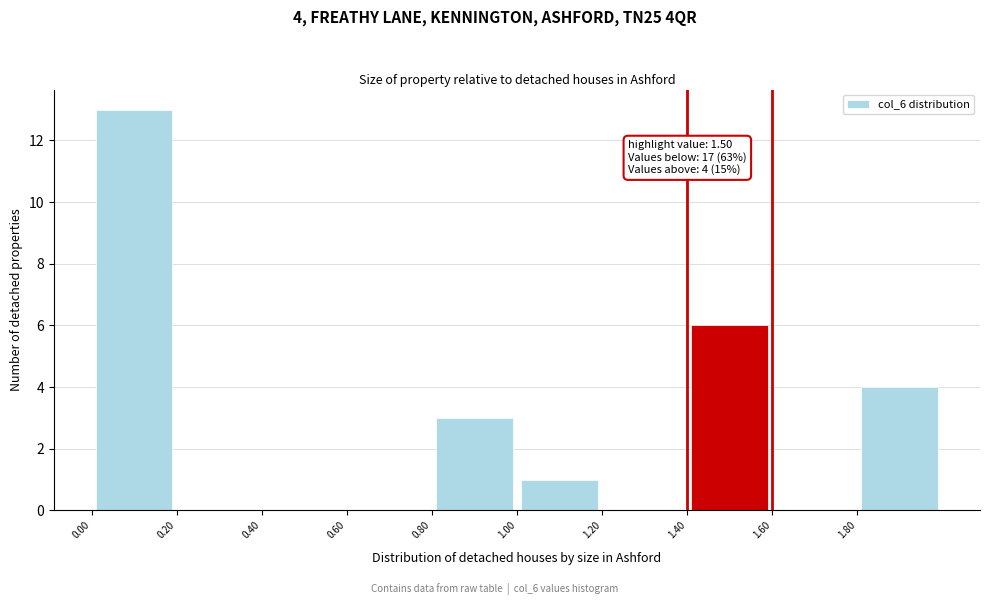

Which range on the x-axis has the tallest bar?

0.0 to 0.2